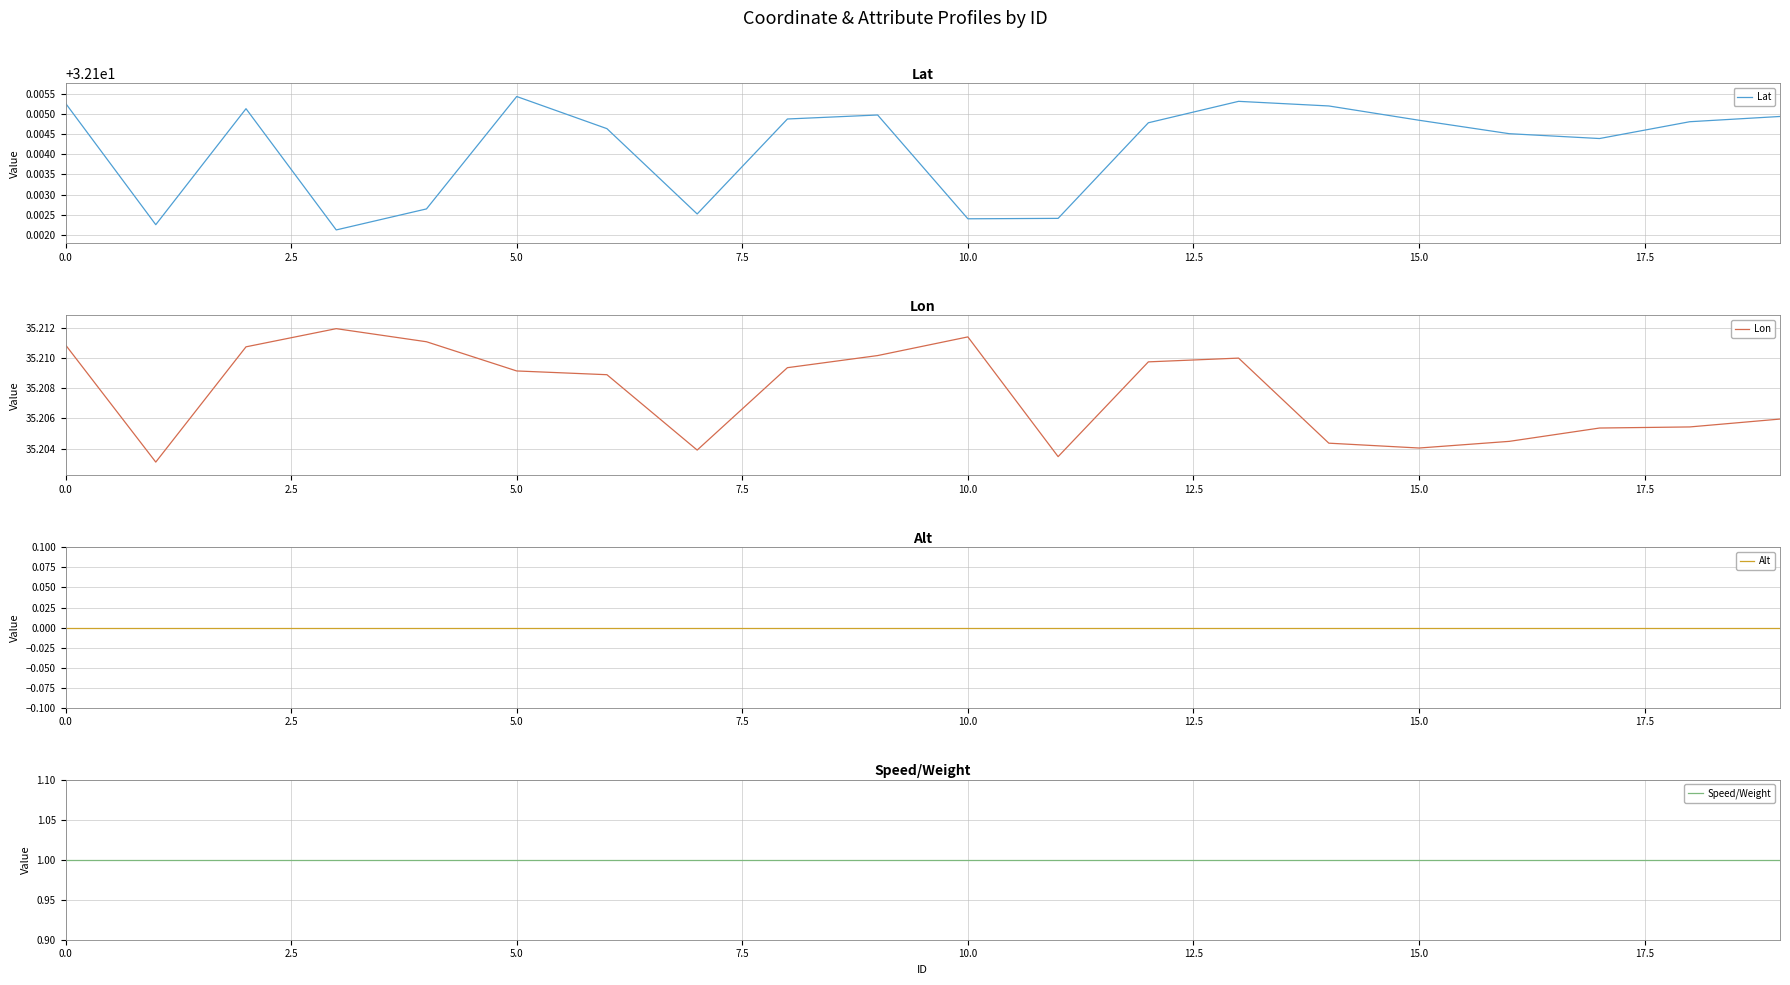

At which label does Lat reach its peak?

5.0